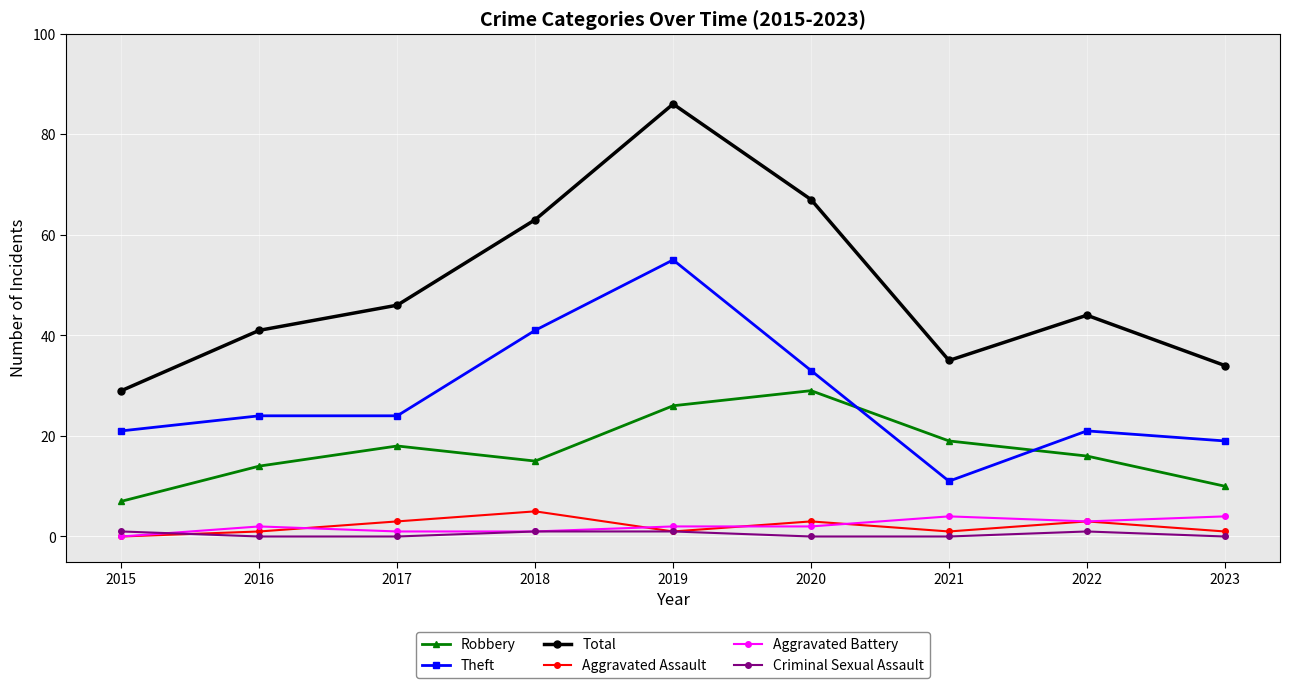

The value of Aggravated Assault at 2021 is 1. True or false?

True